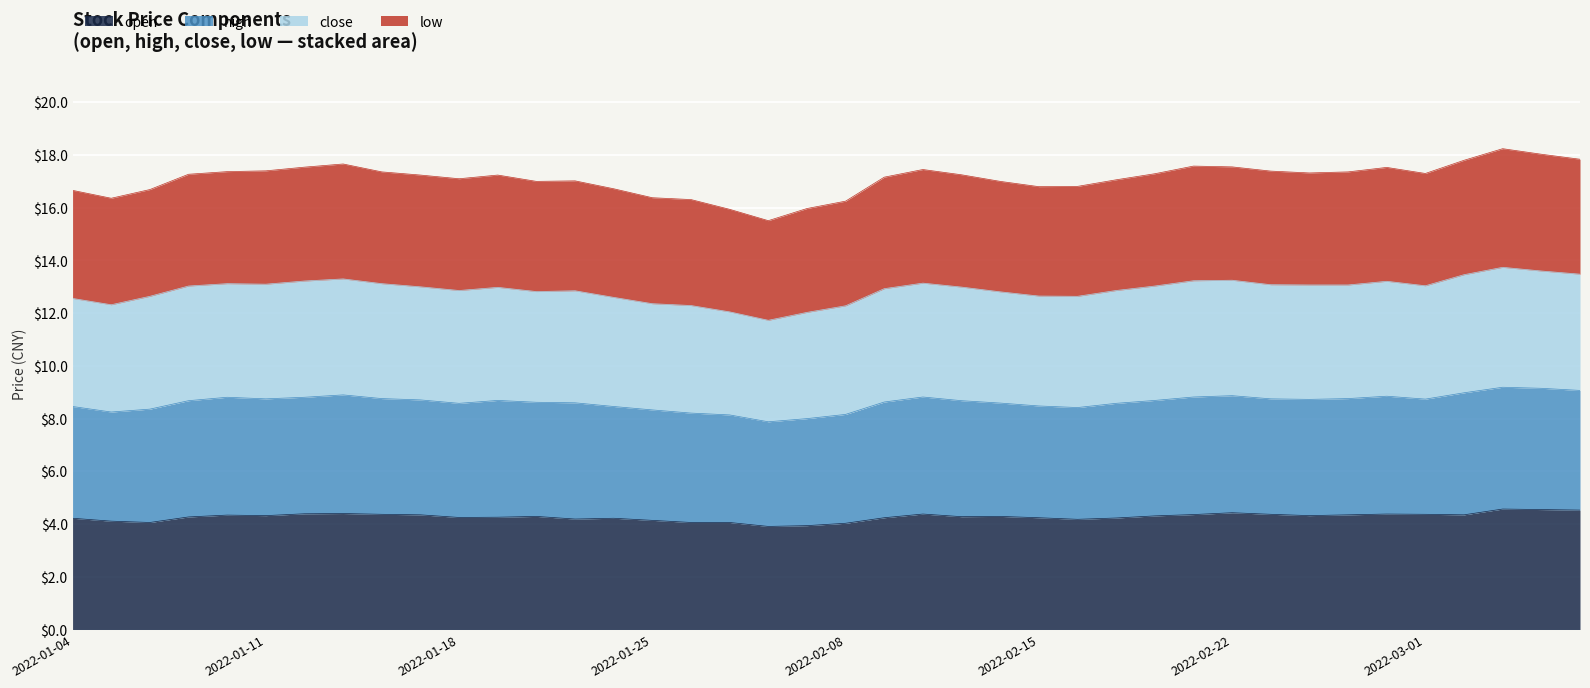

Does the chart display data point markers on the line(s)?

No